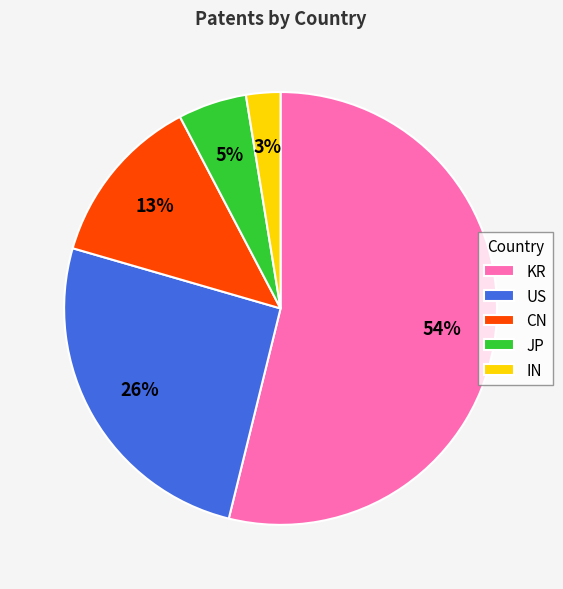

How many segments does this pie chart have?

5